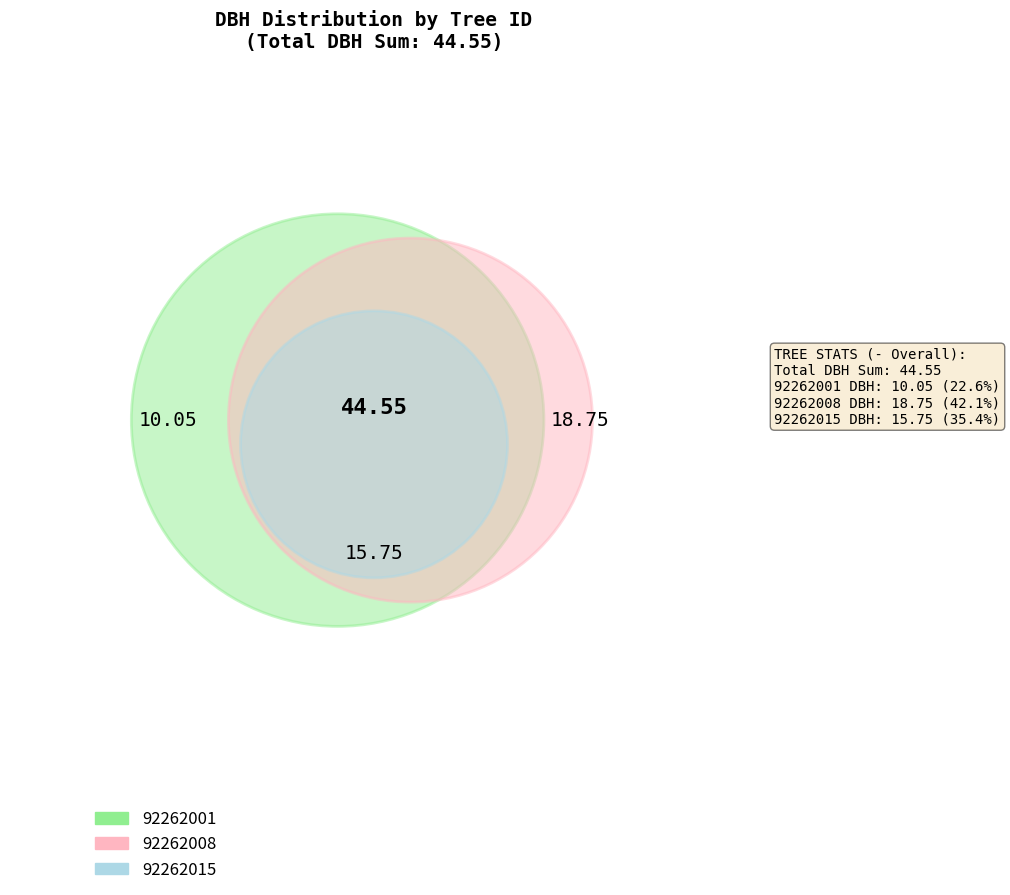

Is 92262008 the majority of the pie?

No